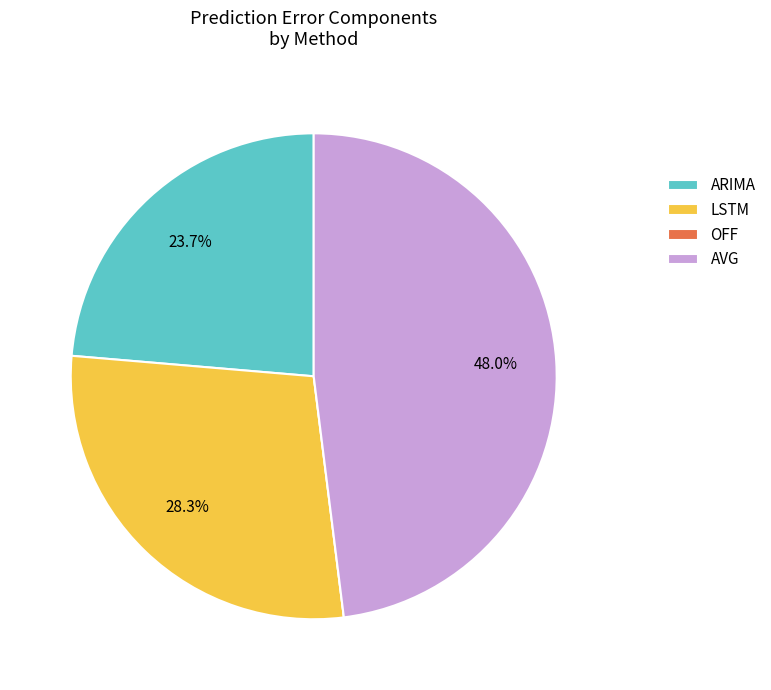

Is it true that ARIMA is 16% of the pie?

False